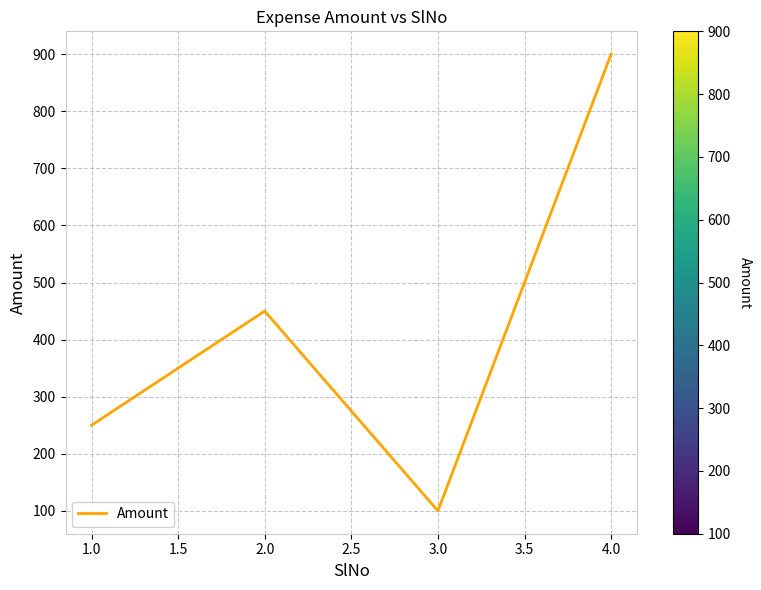

Rank the categories by value from highest to lowest.

4.0, 2.0, 1.0, 3.0